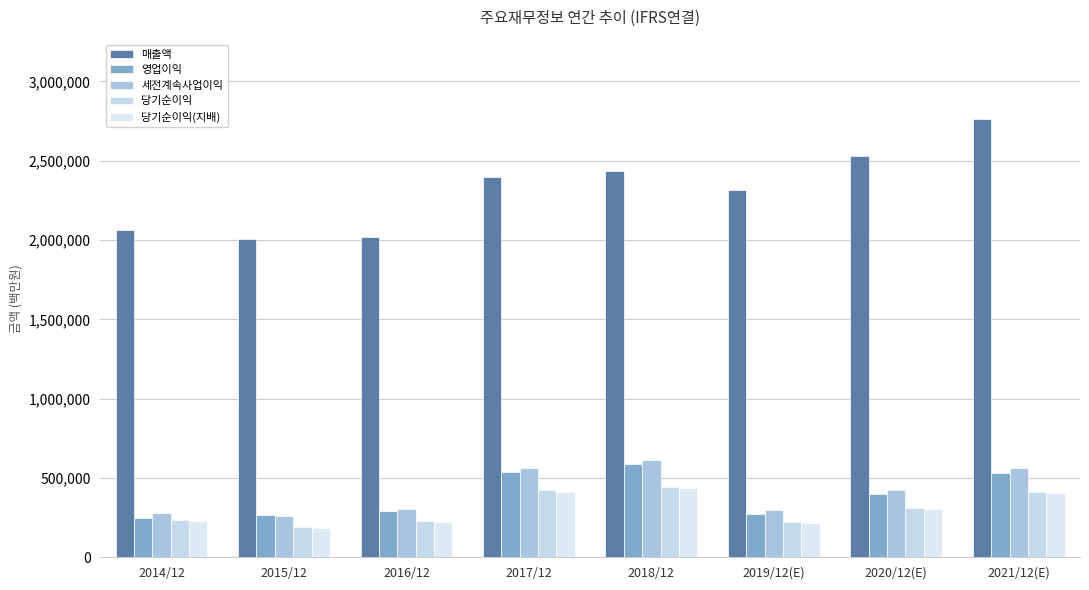

At which category does the chart reach its minimum across all series?

2015/12